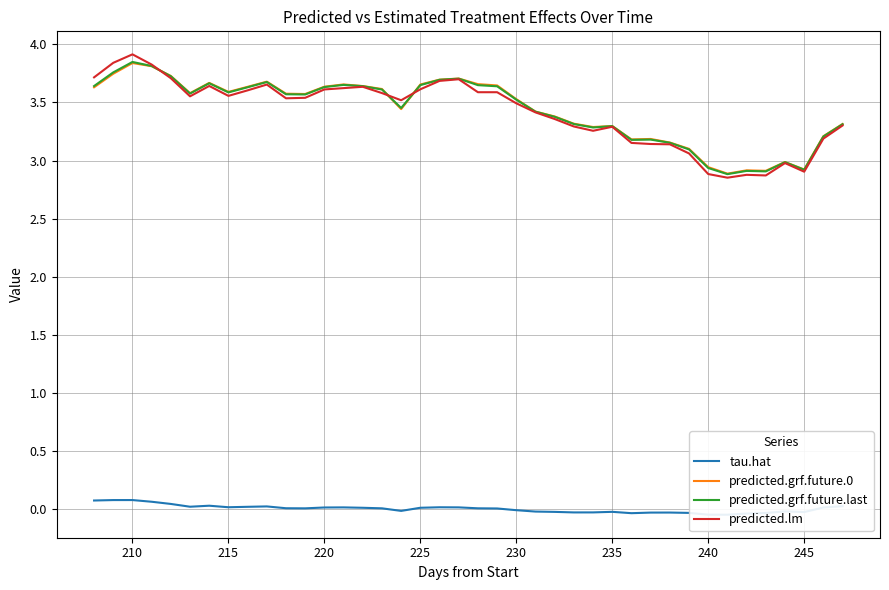

How many negative values does the tau.hat series have?

17